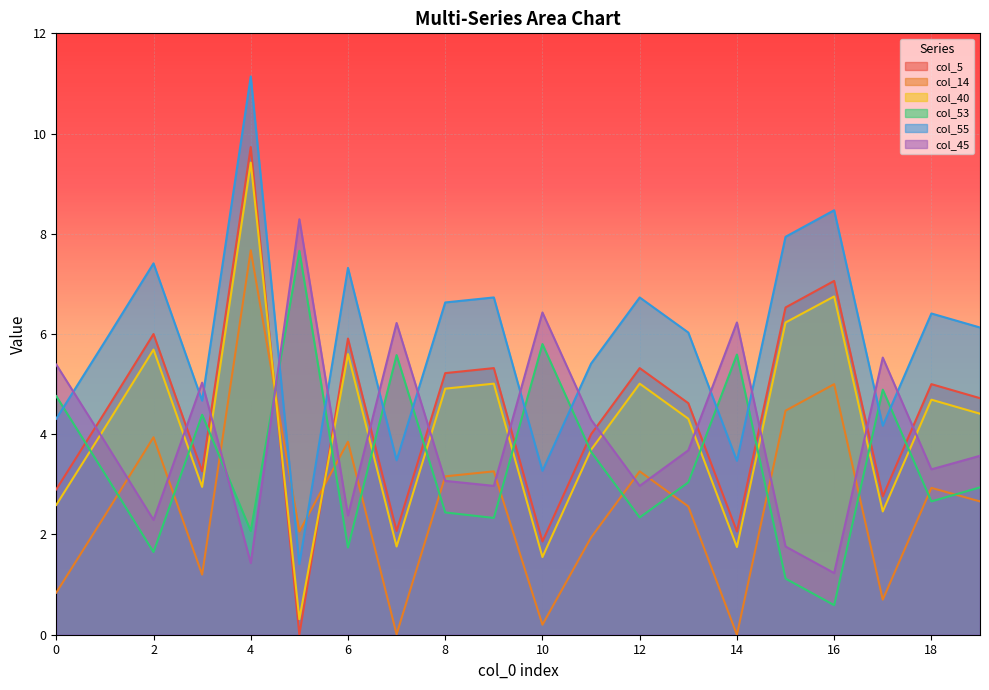

True or false: col_55 and col_40 intersect in this chart.

False